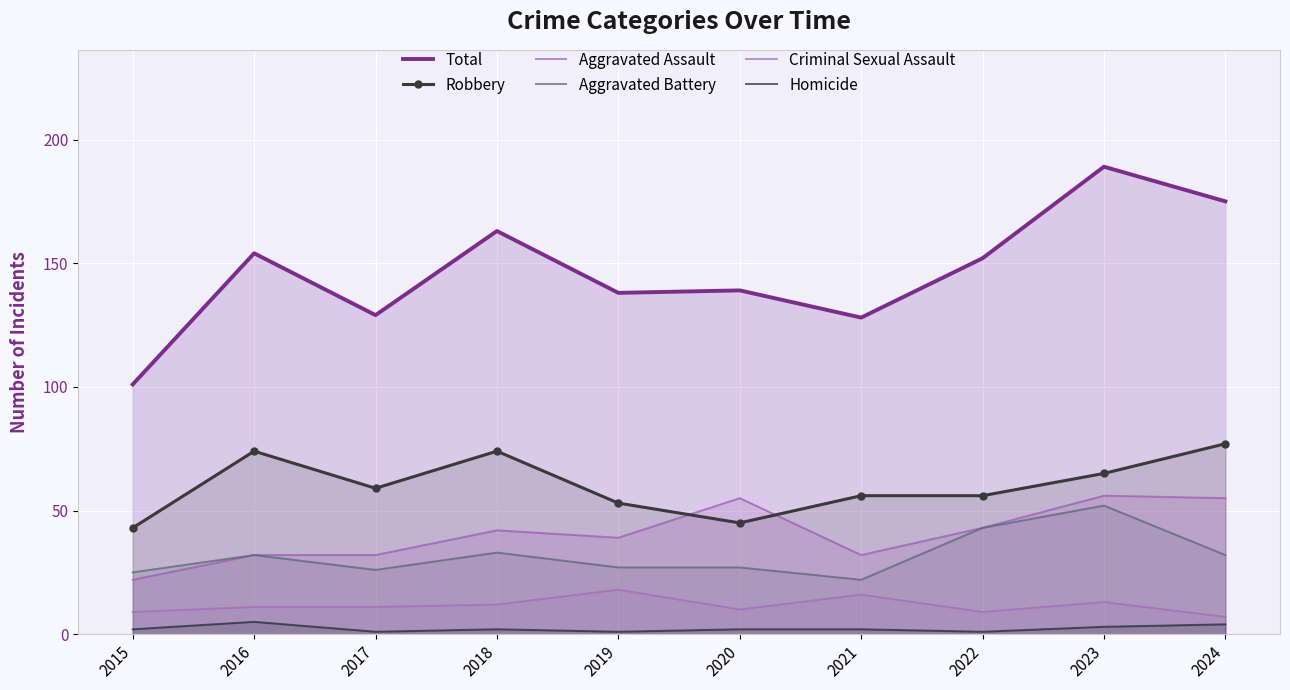

What is the value of the Homicide point at the 1st from the left?

2